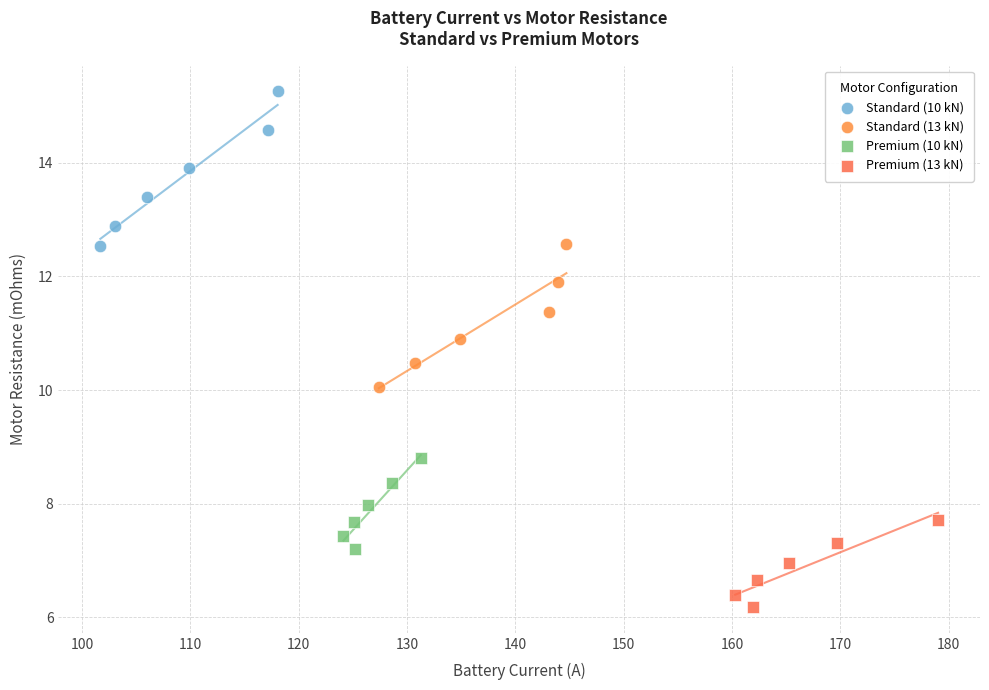

Which series has the largest Y range (max minus min)?

Standard (10 kN)